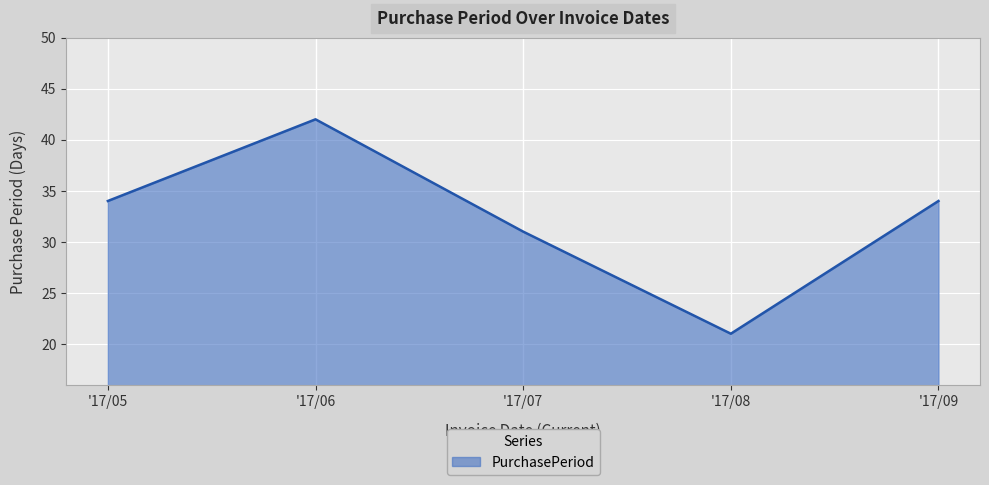

What is the greatest value displayed?

42